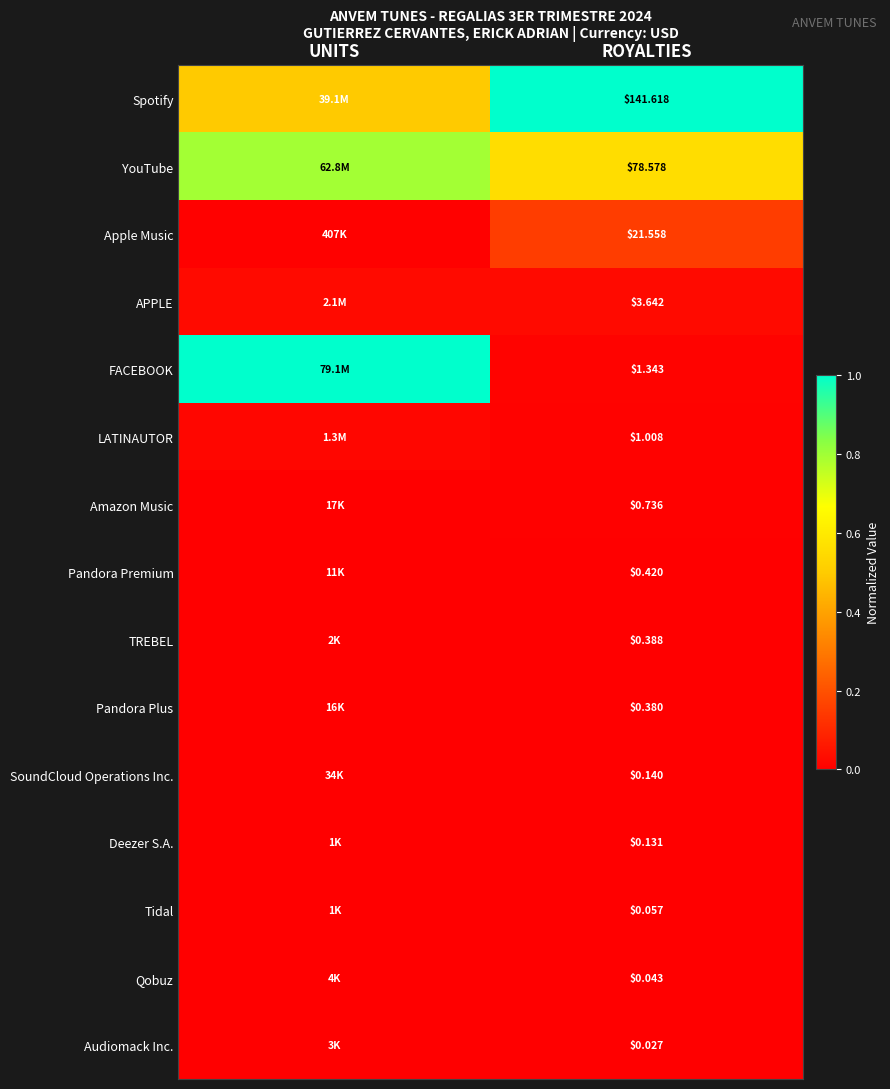

At ROYALTIES, list the series in order from smallest to largest.

Audiomack Inc., Qobuz, Tidal, Deezer S.A., SoundCloud Operations Inc., Pandora Plus, TREBEL, Pandora Premium, Amazon Music, LATINAUTOR, FACEBOOK, APPLE, Apple Music, YouTube, Spotify